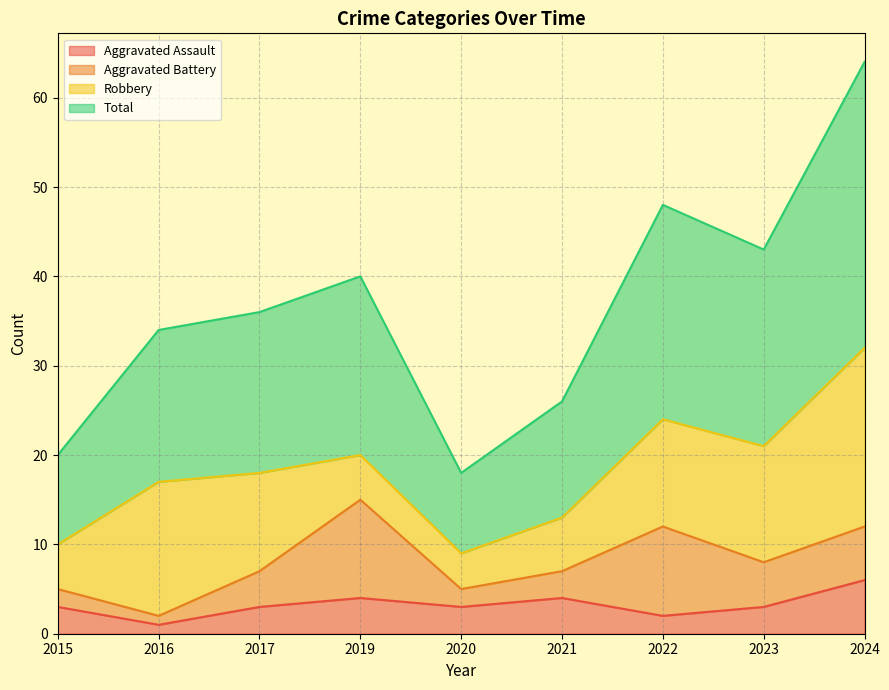

Which label corresponds to the smallest value in the chart?

2016